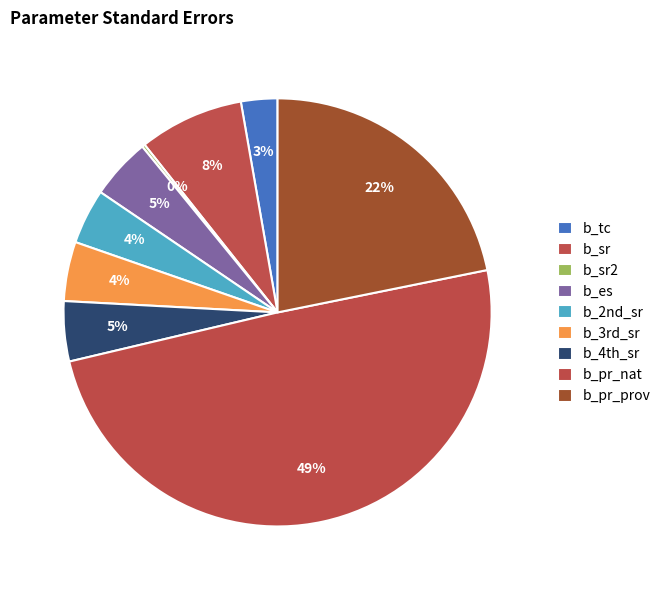

What percentage do b_2nd_sr and b_3rd_sr together represent?

8.6%